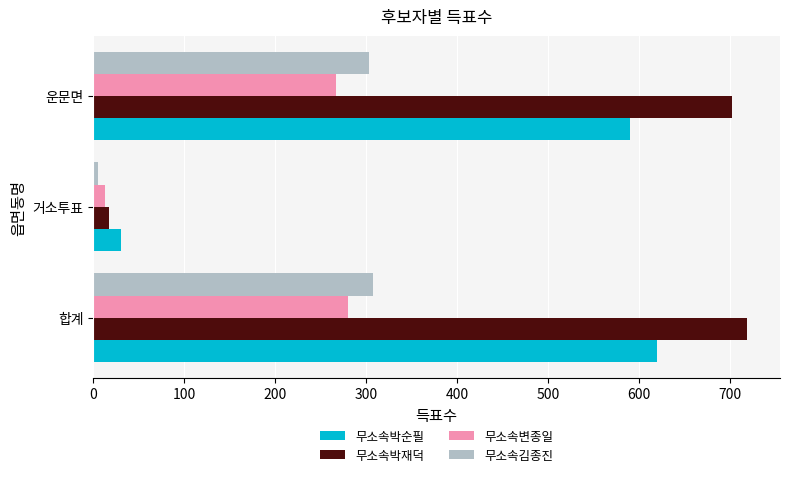

Where is 무소속변종일 nearest to the value 146?

운문면